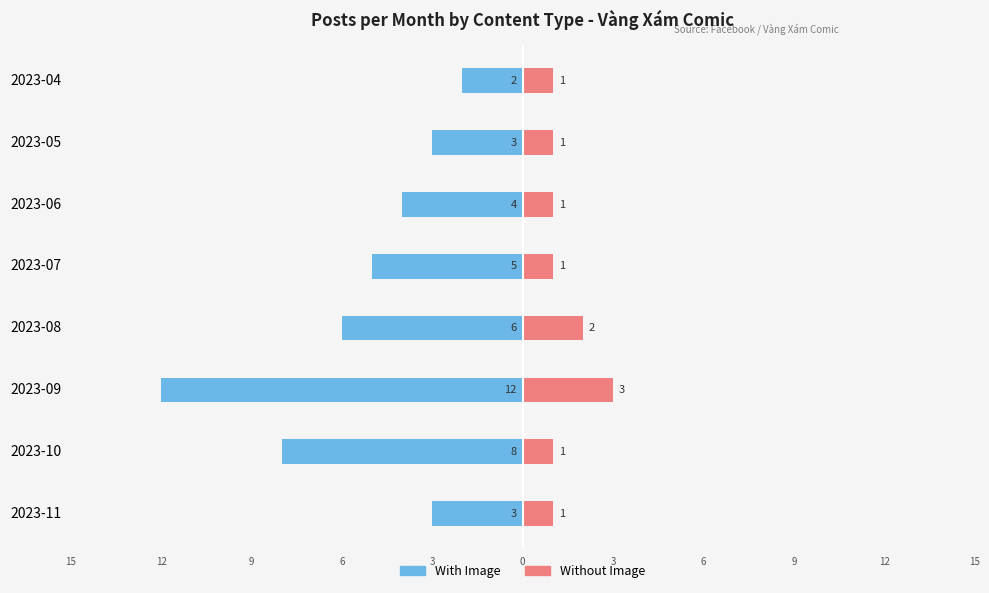

At 2023-10, list the series in order from largest to smallest.

Without Image, With Image